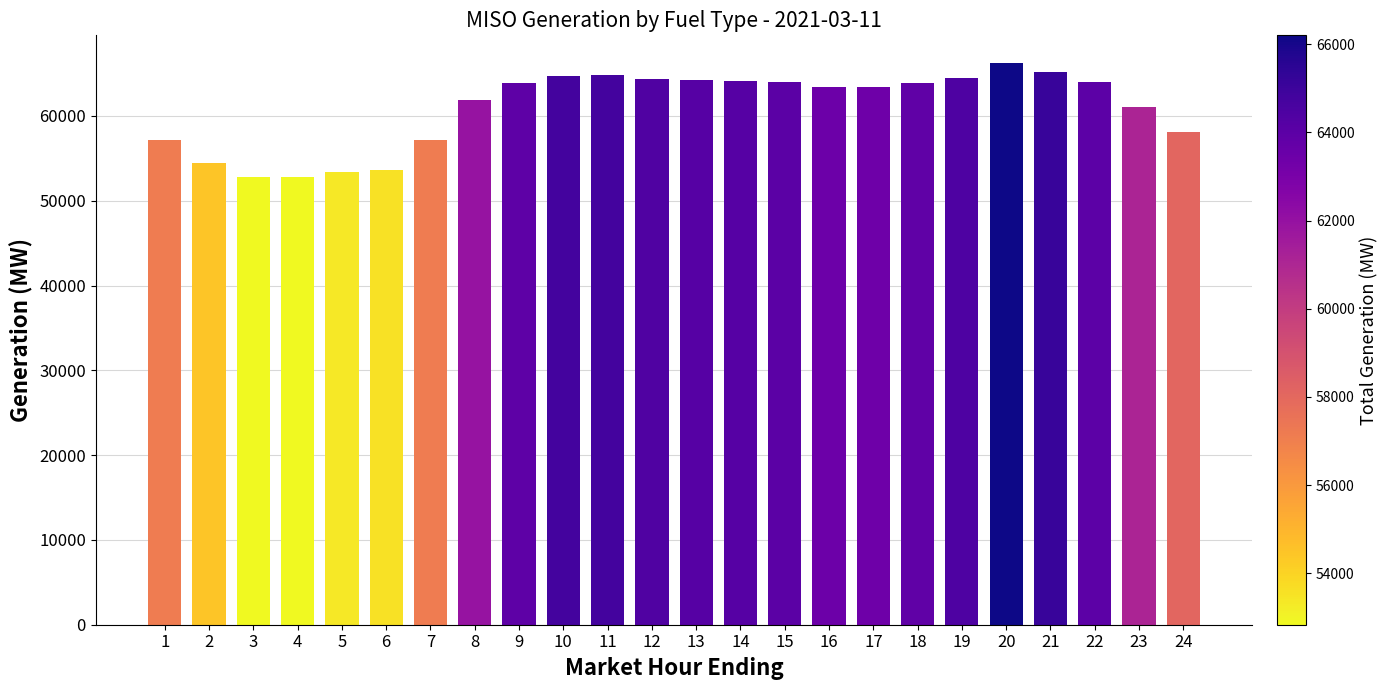

What is the minimum value shown in the chart?

52831.7